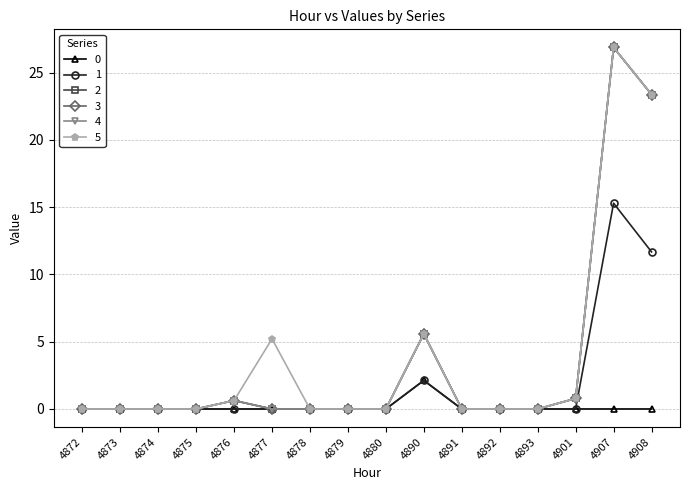

Where is the first local maximum for 1?

4890